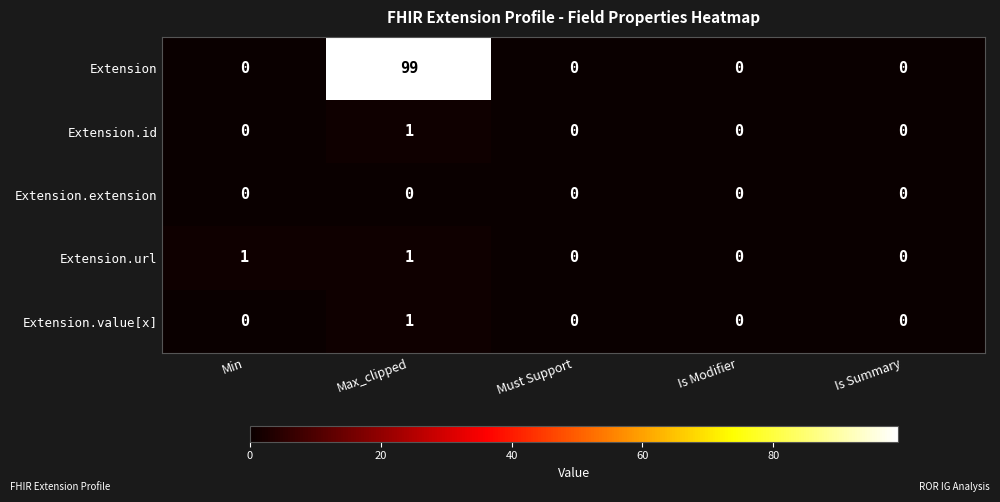

Which series has the largest range (max minus min)?

Extension